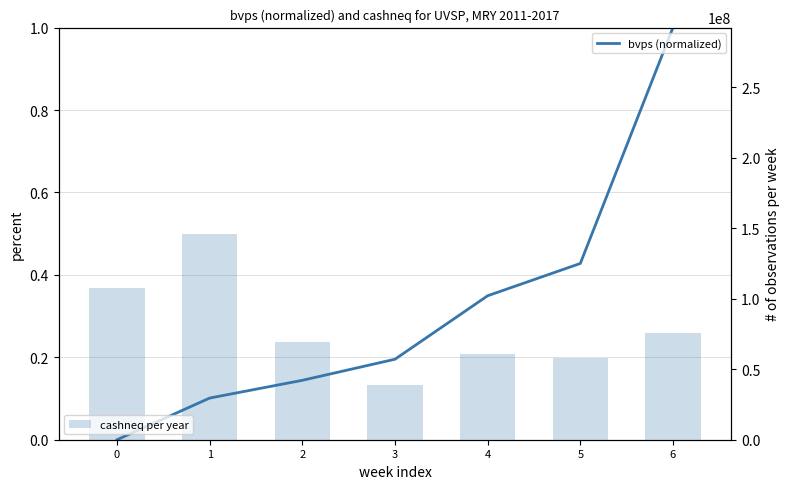

Count the number of data series in this chart.

2